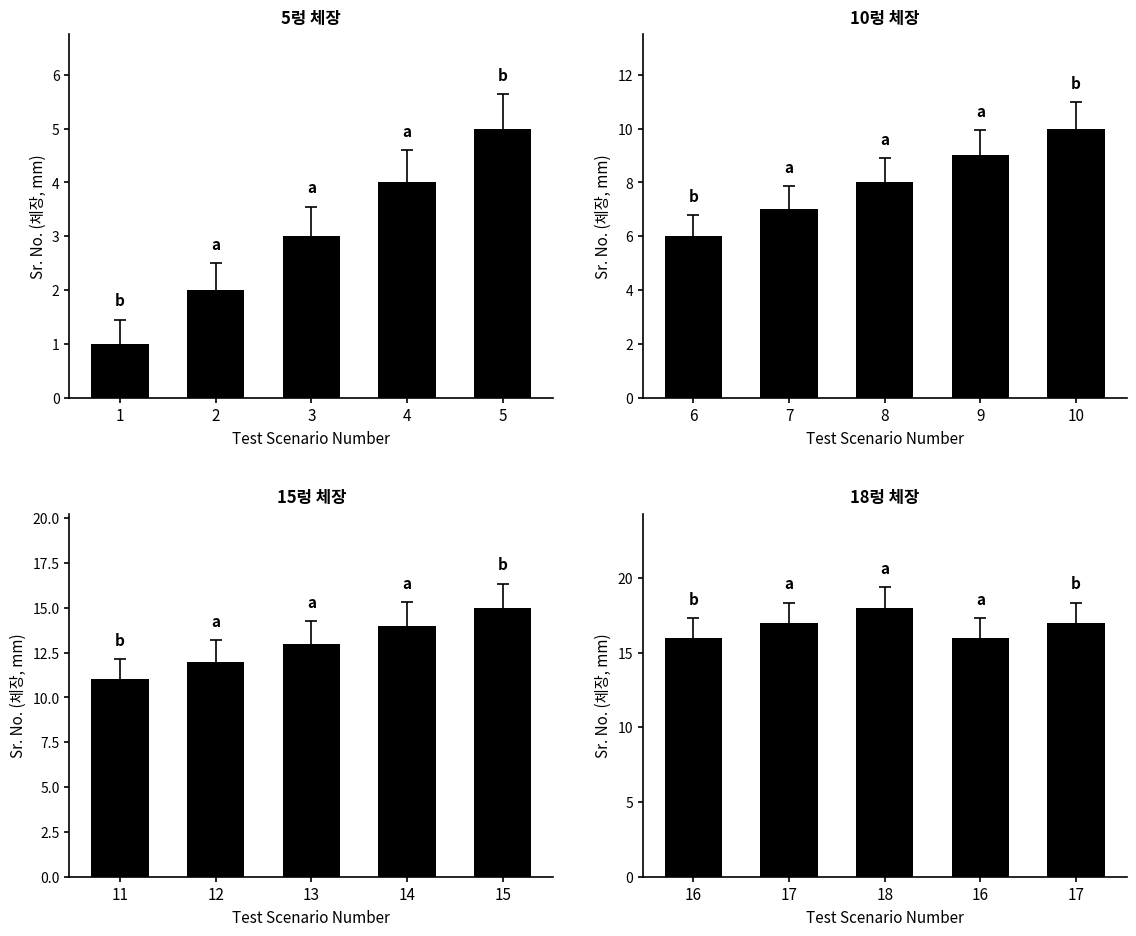

What is the greatest value displayed?

18